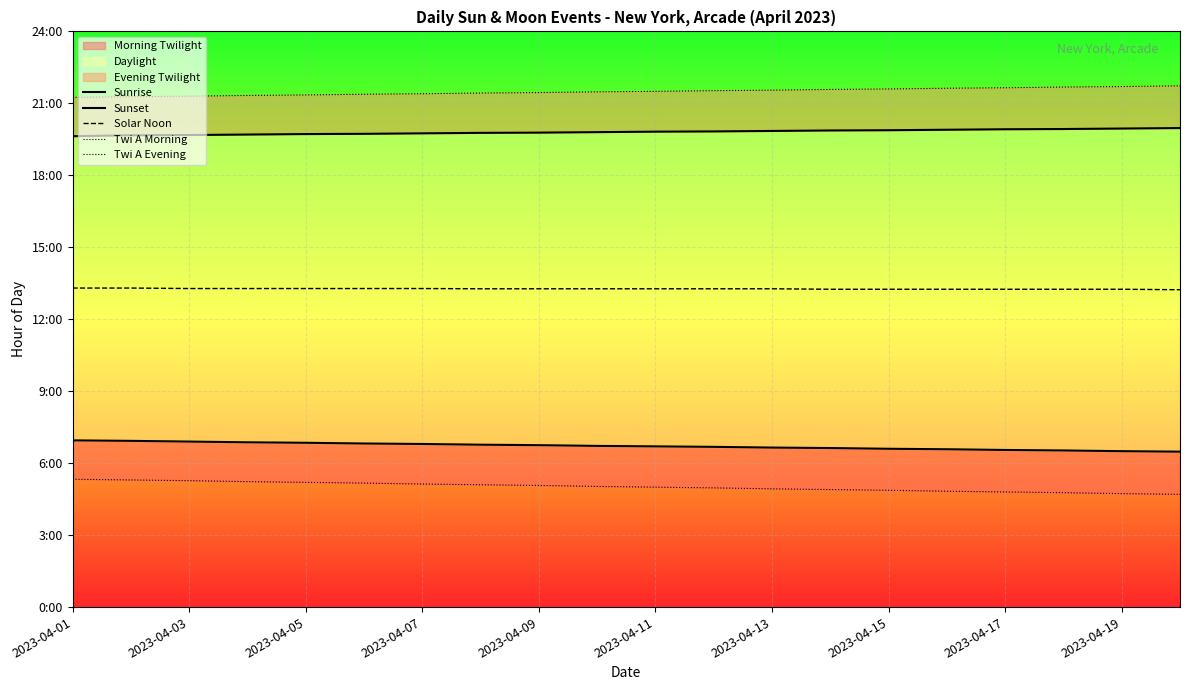

What is the total value across all series at 2023-04-13?

66.2